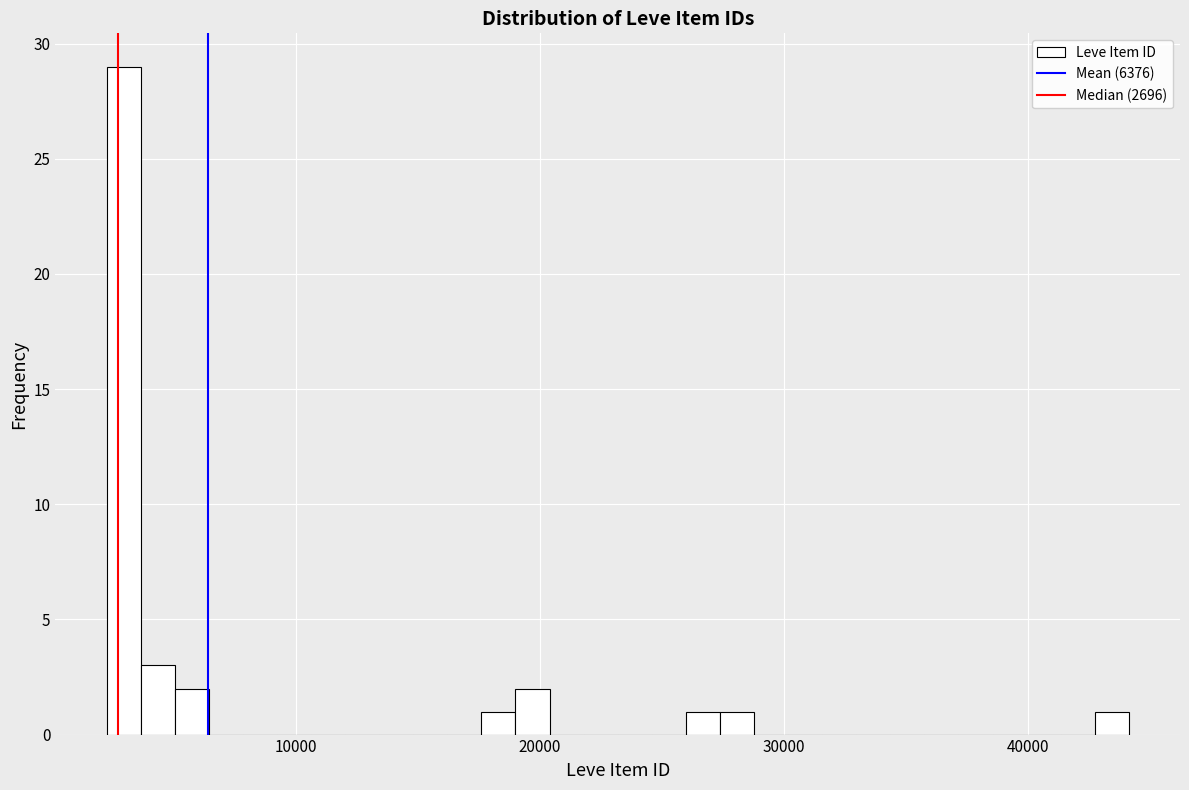

Read against the x-axis, roughly where is the centre of the tallest bar?

3000